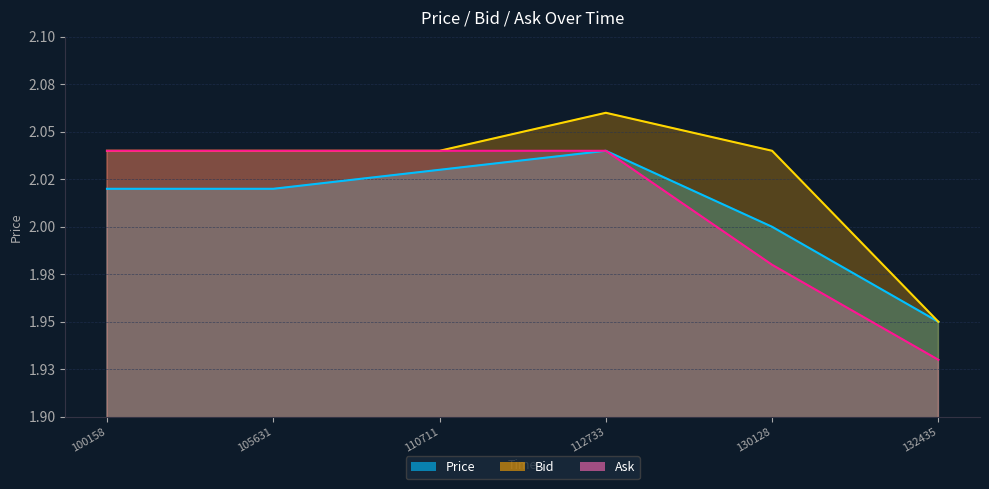

What is the highest value of the Ask series?

2.0